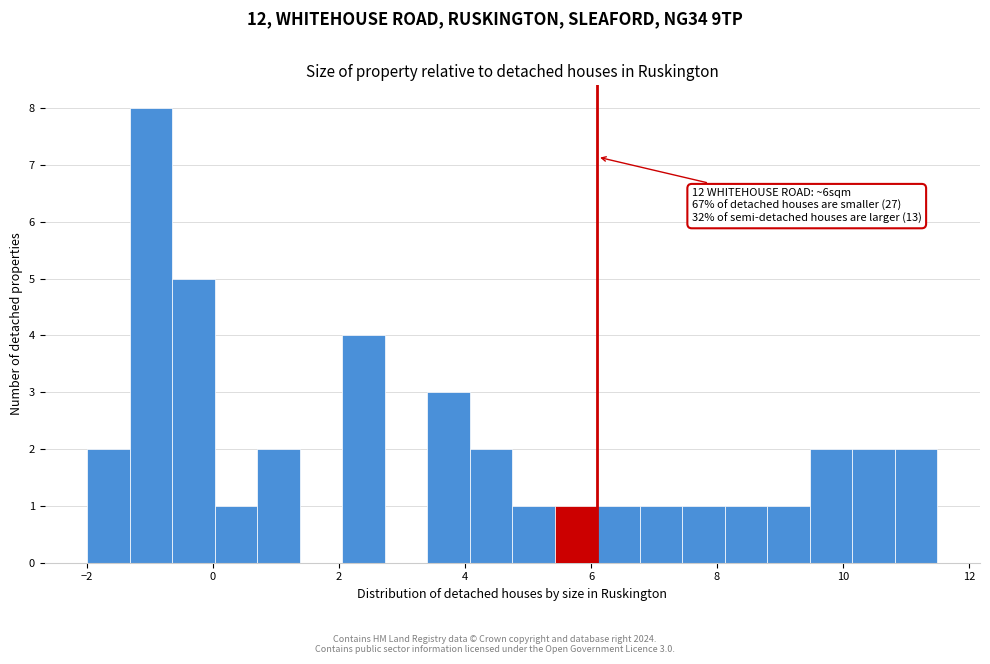

Around what value on the x-axis is the tallest bar? Give the approximate position of its centre, as read against the axis.

-1.0